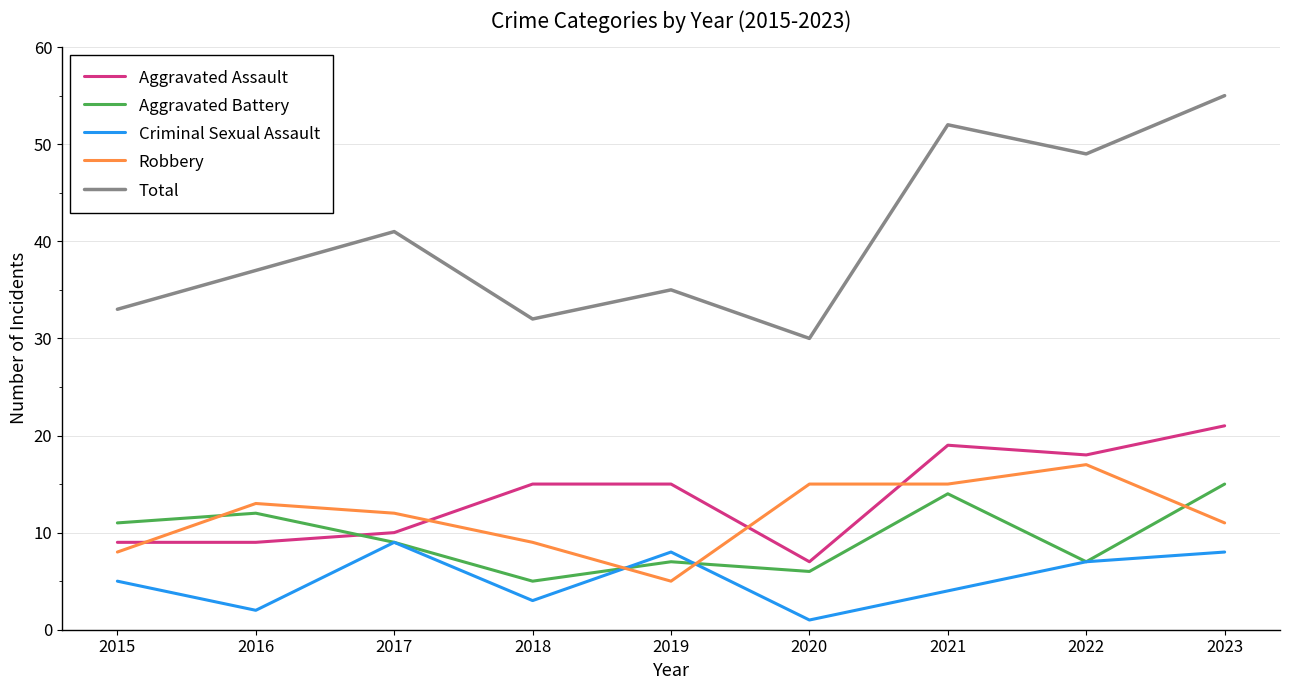

True or false: Aggravated Battery and Total intersect in this chart.

False